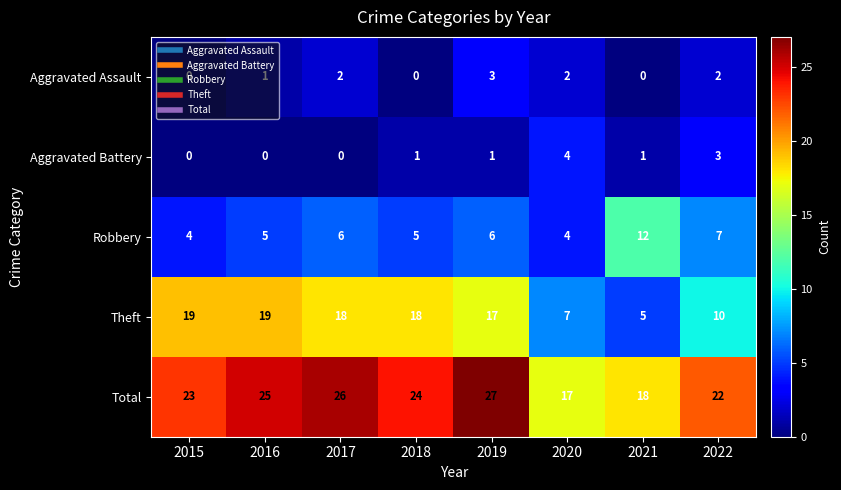

Is it true that Total equals 12 at 2018?

False